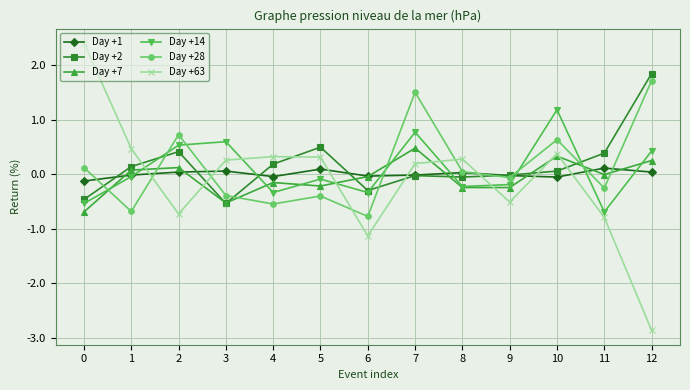

At which label does Day +2 reach its peak?

12